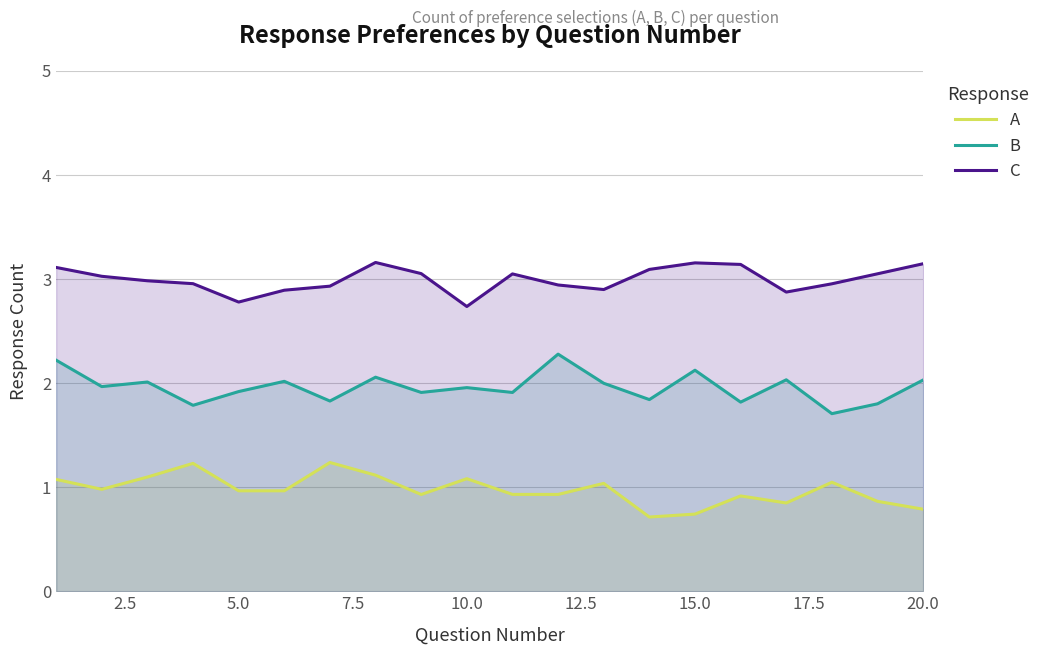

What is the minimum value shown in the chart?

0.7